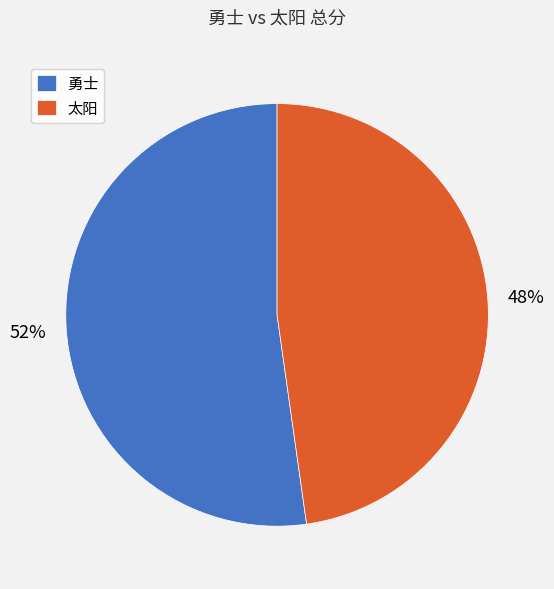

Rank the categories by value from highest to lowest.

勇士, 太阳